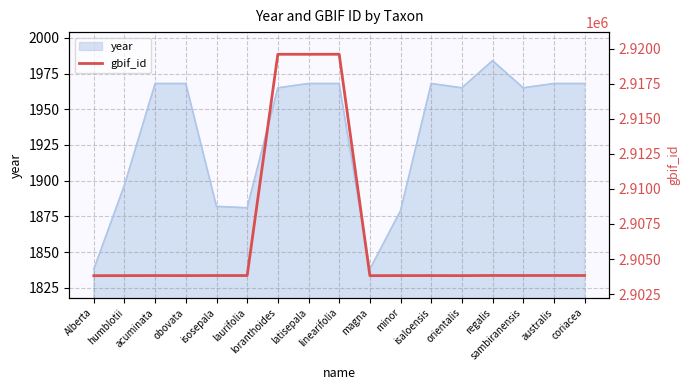

What is the label of the 10th point from the left?

magna